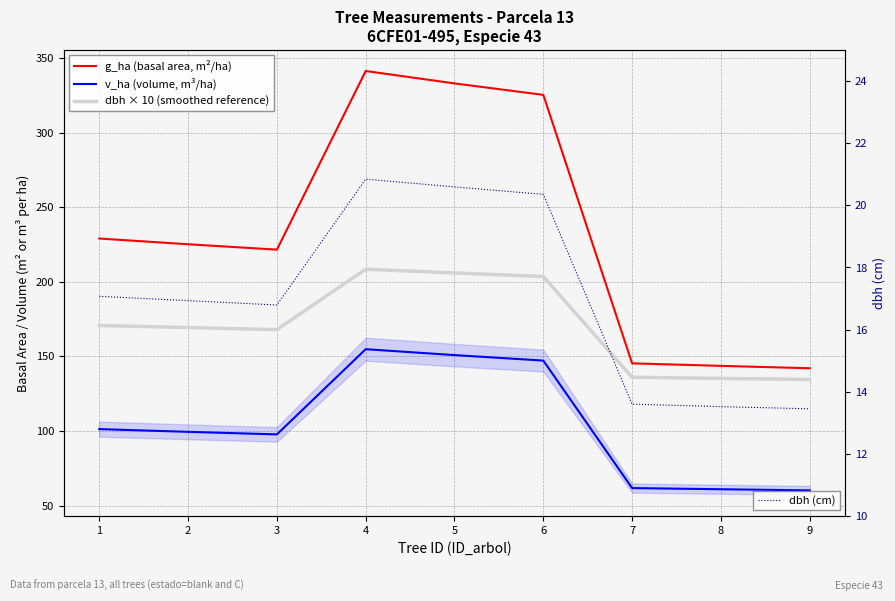

What is the value of the v_ha (volume, m³/ha) point at the 7th from the left?

61.7